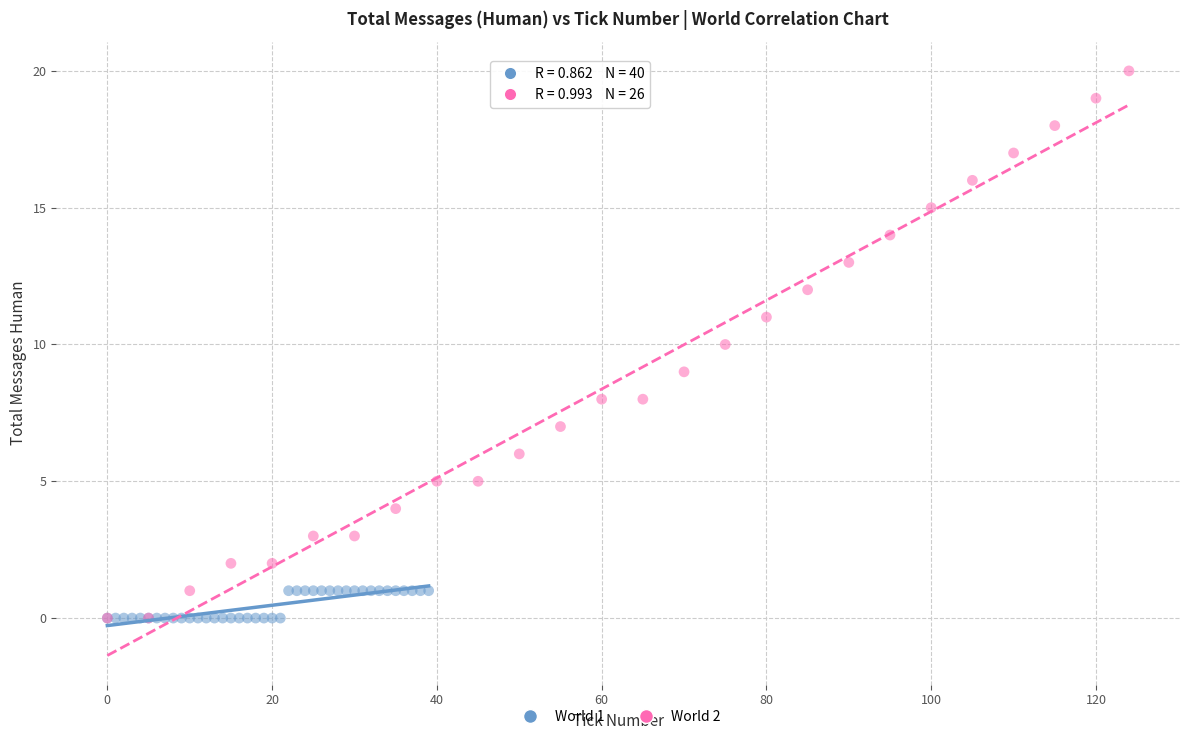

Which series reaches the maximum Y coordinate?

World 2